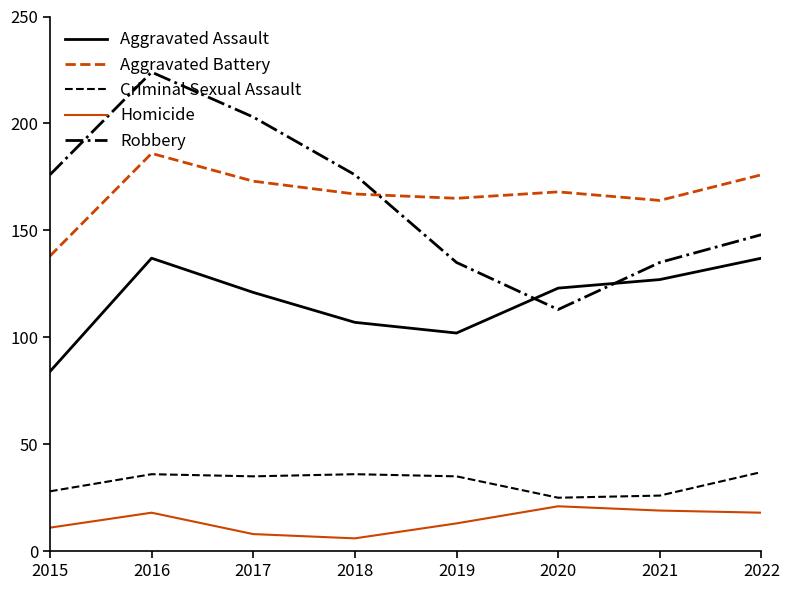

True or false: Criminal Sexual Assault has a value of 14 at 2019.

False